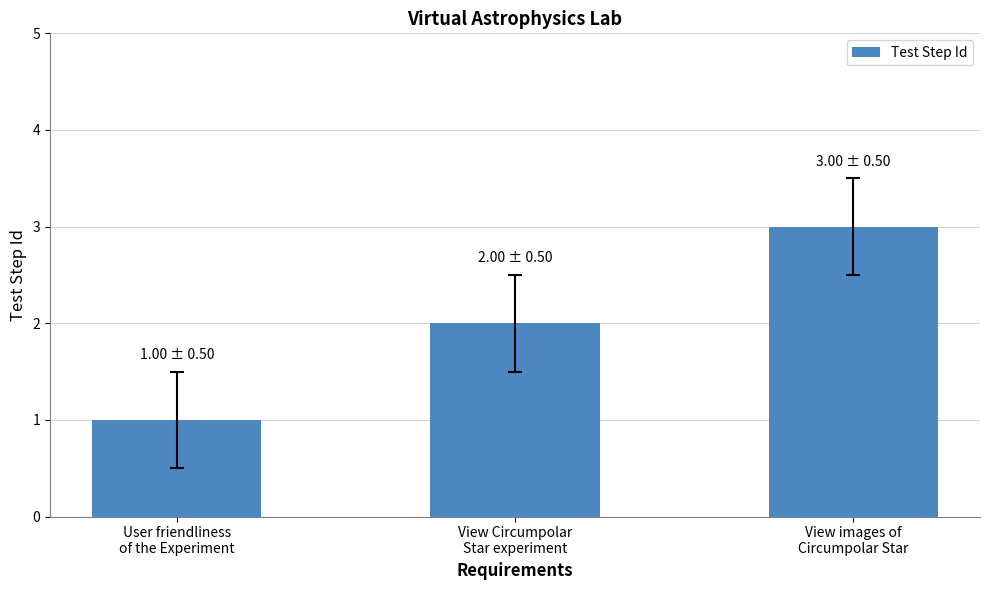

How many series are shown in this chart?

1